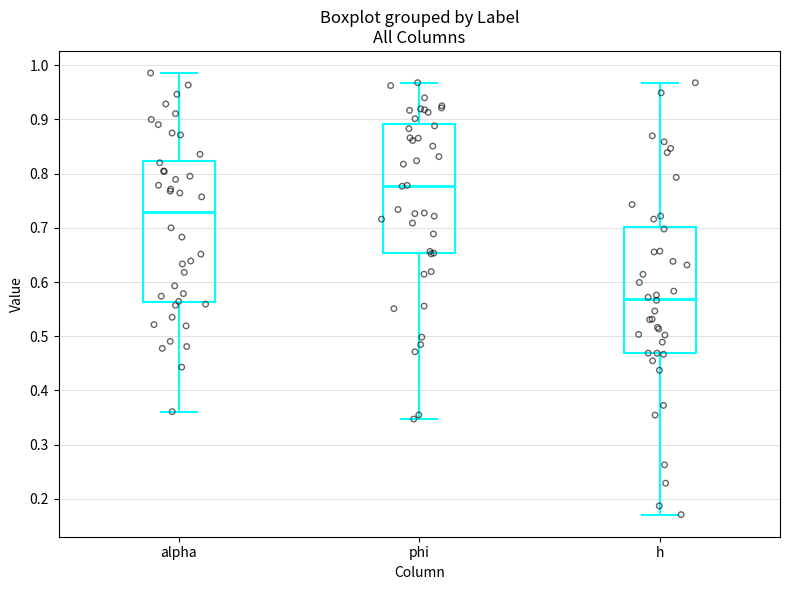

Where does the median line of the box for alpha sit on the y-axis? The values are not printed on the chart, so give them approximately, as read against the axis.

0.73